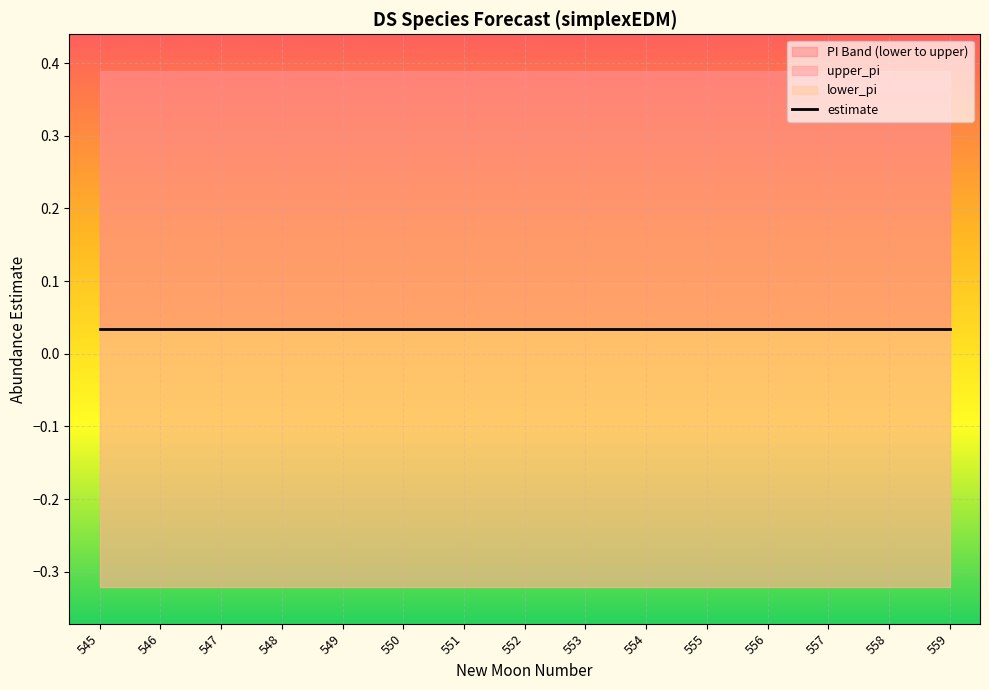

Reading right to left, list all the values displayed in this chart.

estimate: 0.0	0.0	0.0	0.0	0.0	0.0	0.0	0.0	0.0	0.0	0.0	0.0	0.0	0.0	0.0
upper_pi: 0.4	0.4	0.4	0.4	0.4	0.4	0.4	0.4	0.4	0.4	0.4	0.4	0.4	0.4	0.4
lower_pi: -0.3	-0.3	-0.3	-0.3	-0.3	-0.3	-0.3	-0.3	-0.3	-0.3	-0.3	-0.3	-0.3	-0.3	-0.3